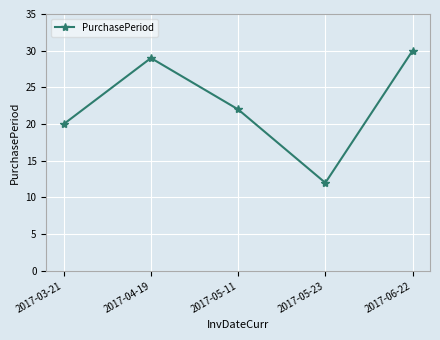

How many points are lower than both their immediate neighbors (excluding endpoints)?

1